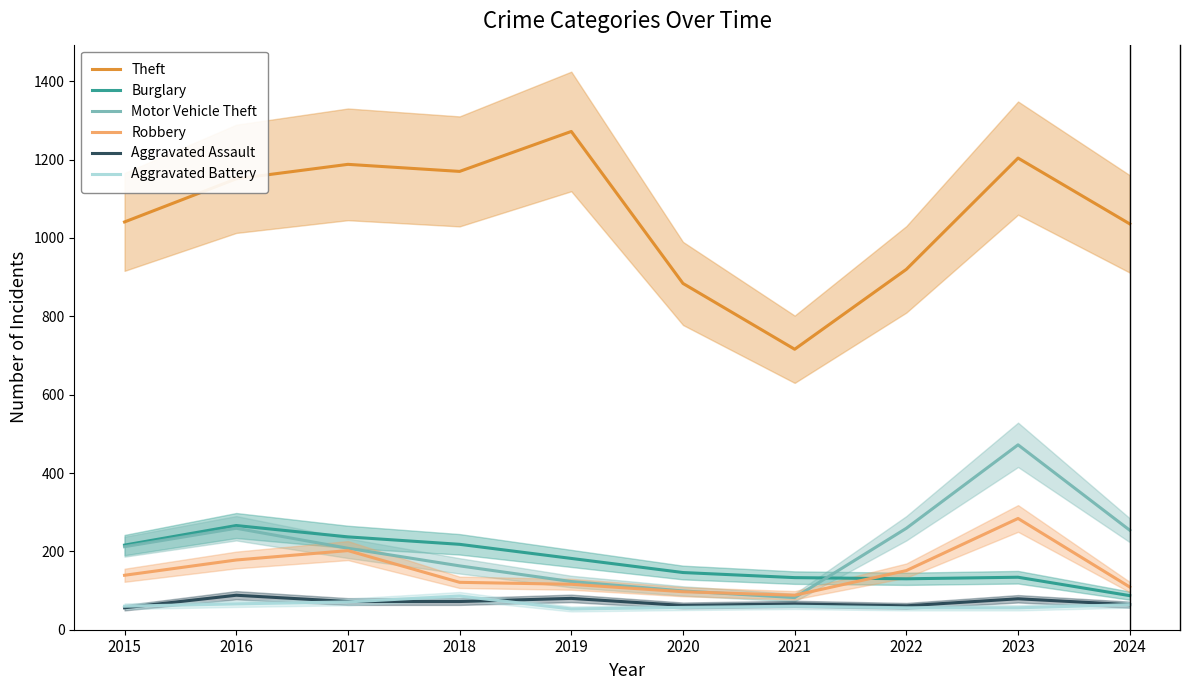

What is the sum of all Motor Vehicle Theft values?

2131